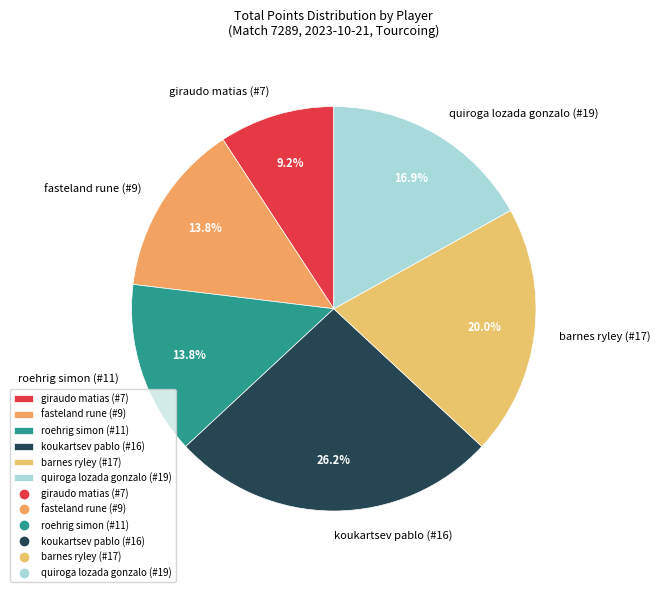

Which has a higher value, giraudo matias (#7) or barnes ryley (#17)?

barnes ryley (#17)